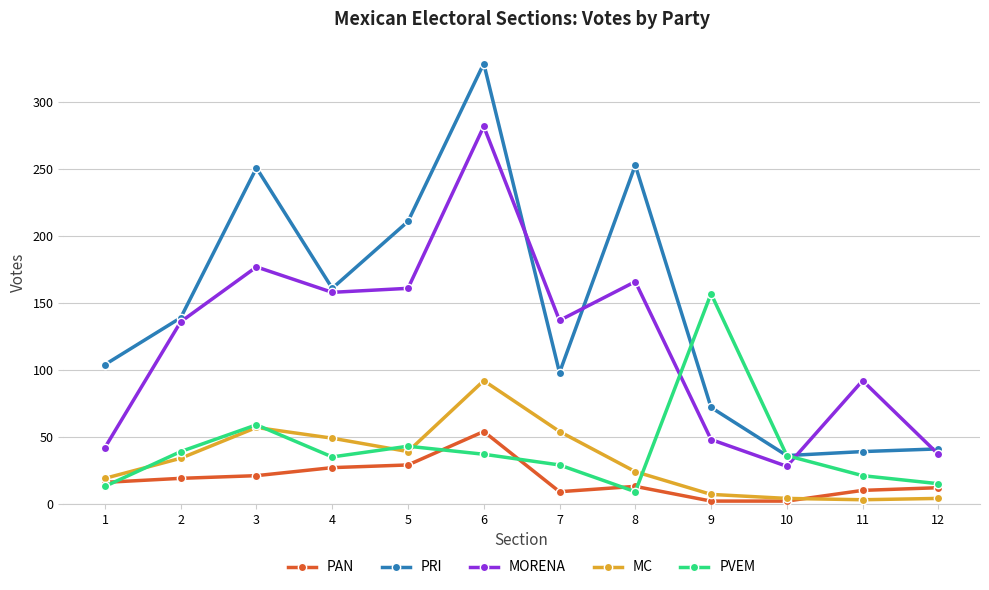

The PAN series shows 29 at 5. True or false?

True